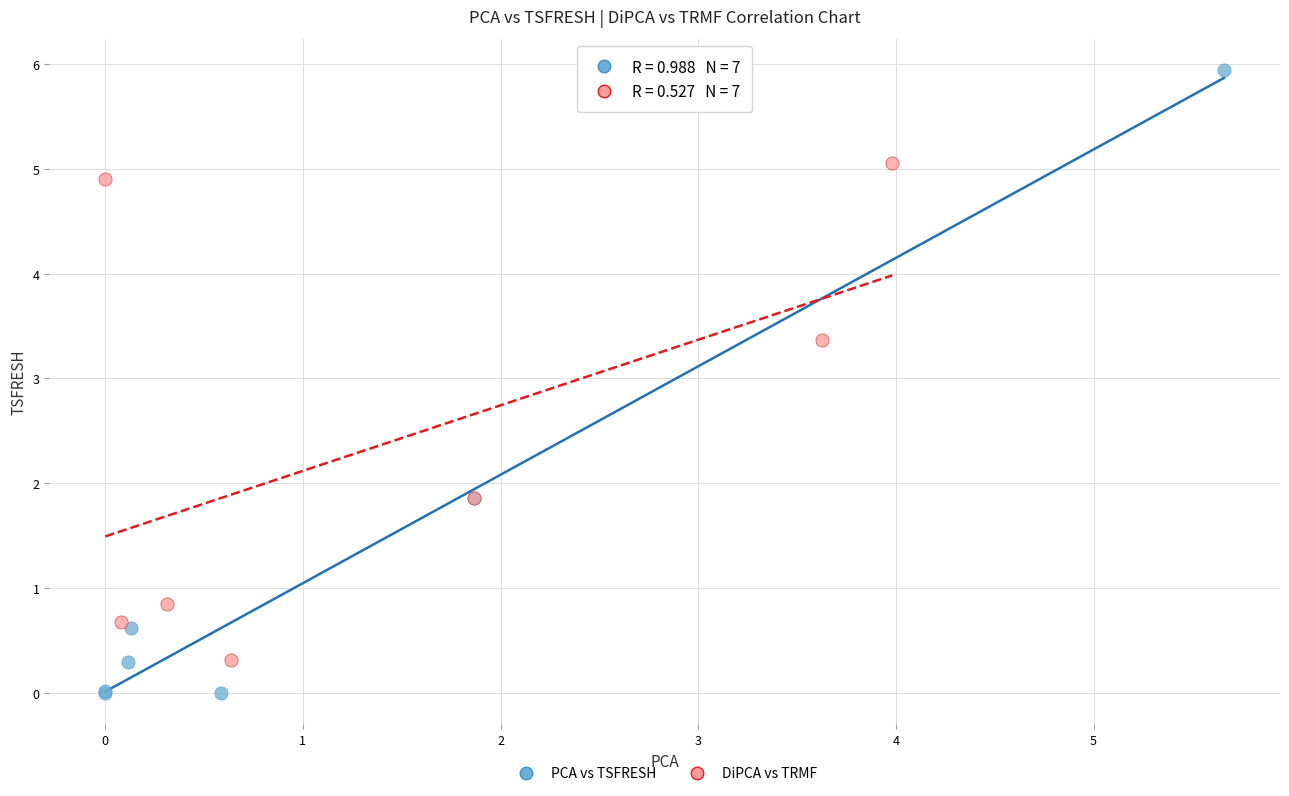

Which series reaches the maximum Y coordinate?

PCA vs TSFRESH